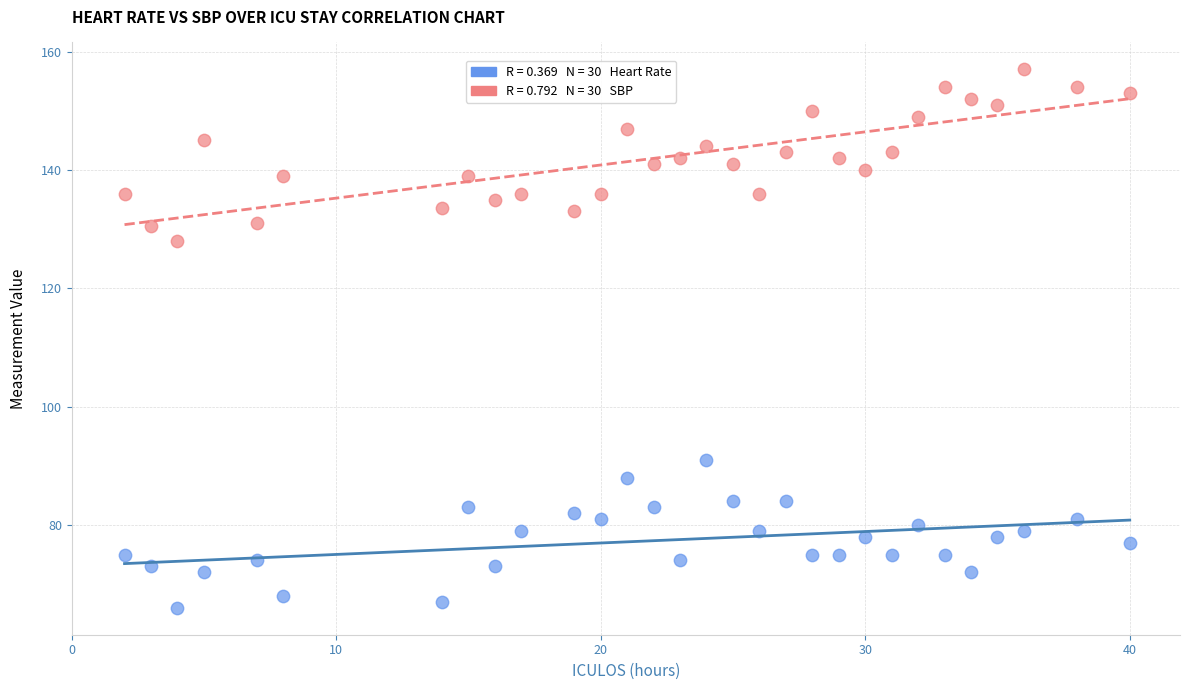

Across all data points, what is the range of X values (max minus min)?

38.0